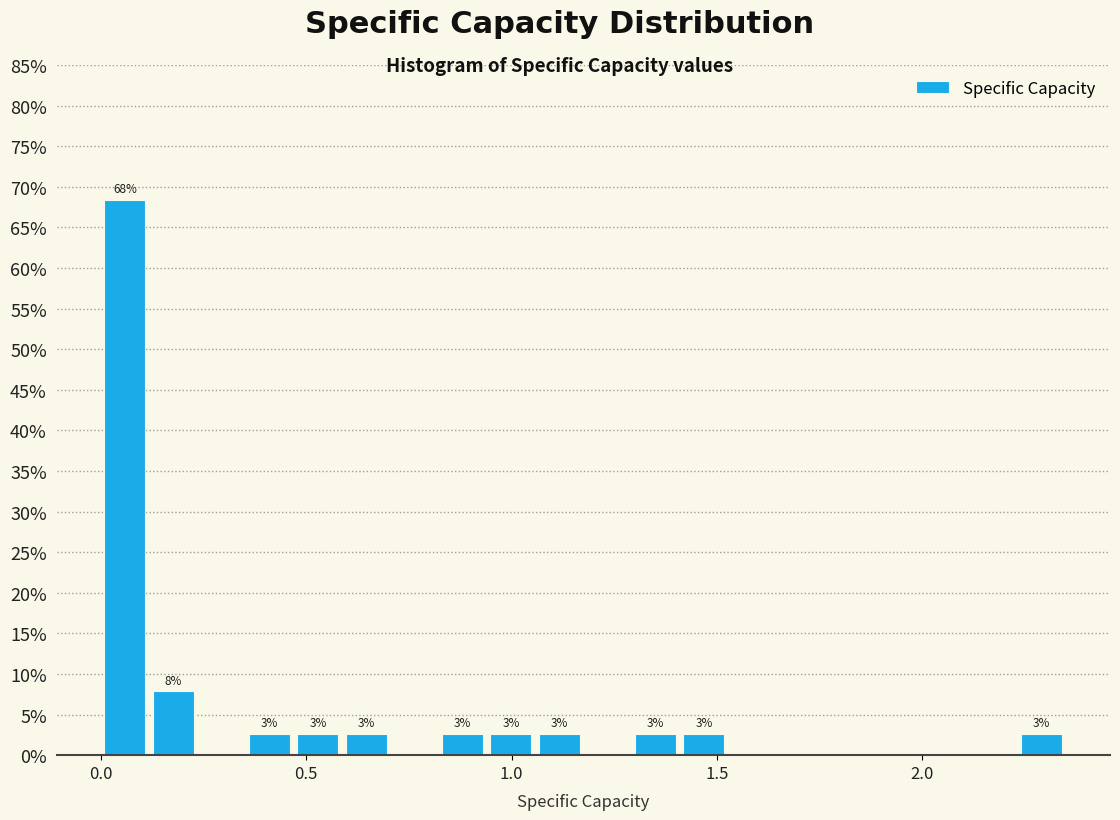

Read against the x-axis, roughly where is the centre of the tallest bar?

0.05